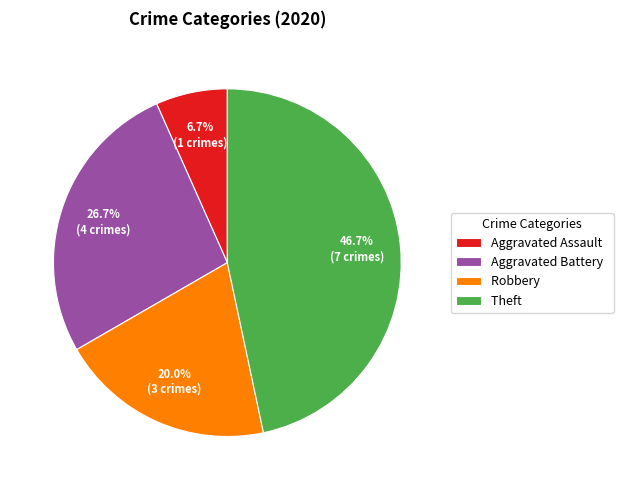

Between Theft and Aggravated Battery, which is larger?

Theft